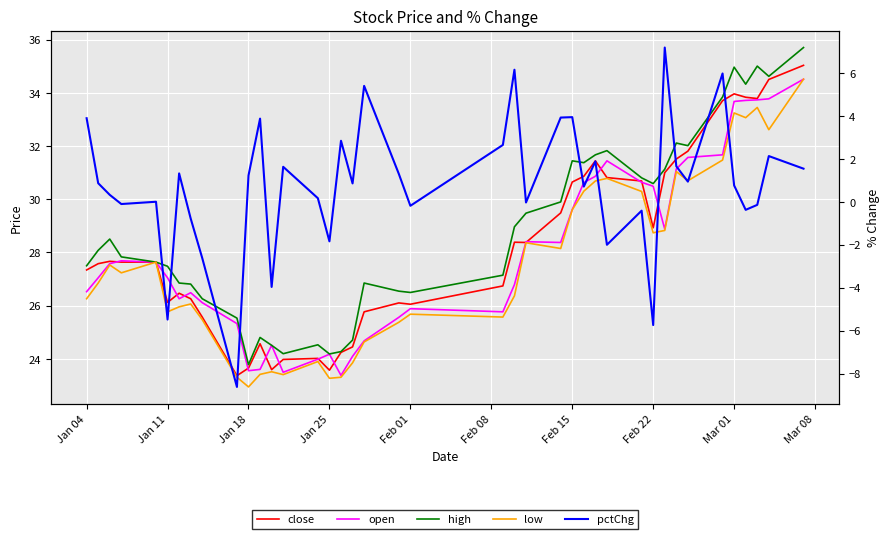

Reading left to right, extract all data points from this chart.

close: 27.3	27.6	27.7	27.6	27.6	26.1	26.5	26.3	25.6	23.4	23.7	24.6	23.6	24.0	24.0	23.6	24.2	24.5	25.8	26.1	26.1	26.7	28.4	28.4	29.5	30.6	30.9	31.4	30.8	30.7	28.9	31.0	31.5	31.8	33.7	34.0	33.8	33.8	34.5	35.0
open: 26.5	27.0	27.6	27.7	27.6	27.0	26.3	26.5	26.1	25.3	23.6	23.6	24.5	23.5	24.0	24.2	23.4	24.1	24.7	25.6	25.9	25.8	26.8	28.4	28.4	29.6	30.6	30.9	31.4	30.6	30.5	28.9	31.1	31.6	31.7	33.7	33.7	33.7	33.8	34.5
high: 27.5	28.1	28.5	27.8	27.6	27.5	26.9	26.8	26.3	25.5	23.8	24.8	24.5	24.2	24.5	24.2	24.3	24.7	26.9	26.5	26.5	27.1	29.0	29.5	29.9	31.4	31.4	31.7	31.8	30.8	30.6	31.1	32.1	32.0	33.8	35.0	34.3	35.0	34.6	35.7
low: 26.3	26.9	27.5	27.2	27.6	25.8	26.0	26.1	25.5	23.3	22.9	23.4	23.5	23.4	23.9	23.3	23.3	23.9	24.6	25.4	25.7	25.6	26.4	28.4	28.1	29.6	30.3	30.7	30.8	30.3	28.7	28.8	31.0	30.7	31.5	33.2	33.1	33.5	32.6	34.5
pctChg: 3.9	0.9	0.3	-0.1	0.0	-5.5	1.3	-0.8	-2.6	-8.6	1.2	3.9	-4.0	1.6	0.2	-1.8	2.8	0.9	5.4	1.3	-0.2	2.6	6.1	-0.0	3.9	3.9	0.7	1.9	-2.0	-0.4	-5.7	7.2	1.6	0.9	6.0	0.8	-0.4	-0.1	2.1	1.5